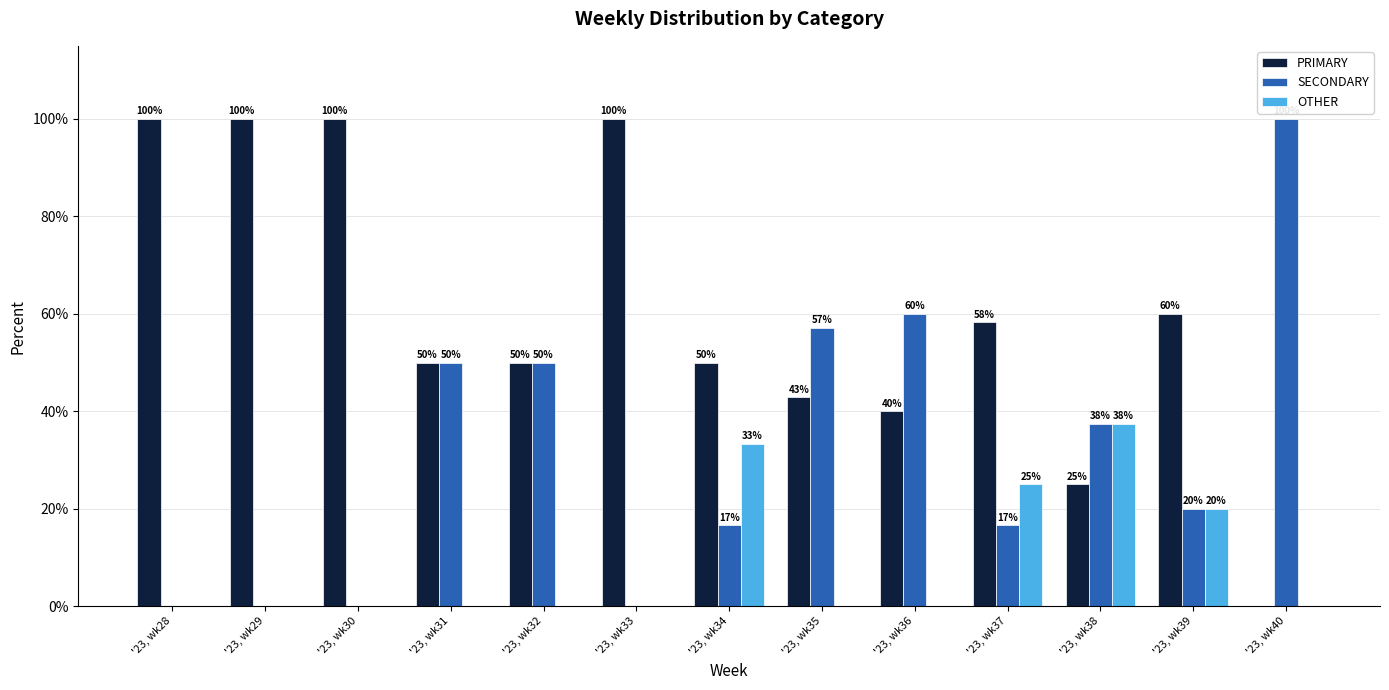

What is the greatest value displayed?

100.0